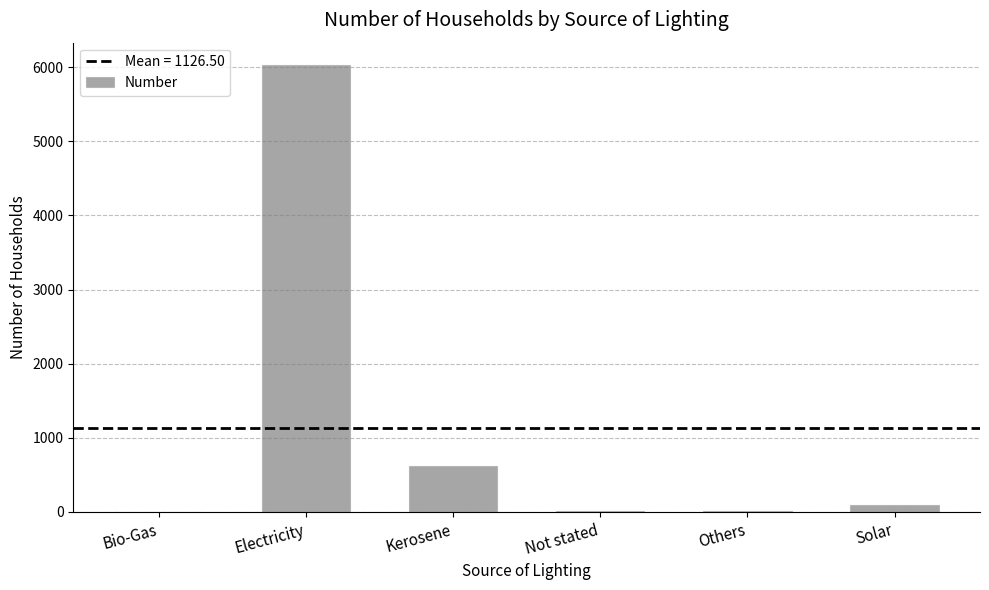

What is the sum of all values?

6759